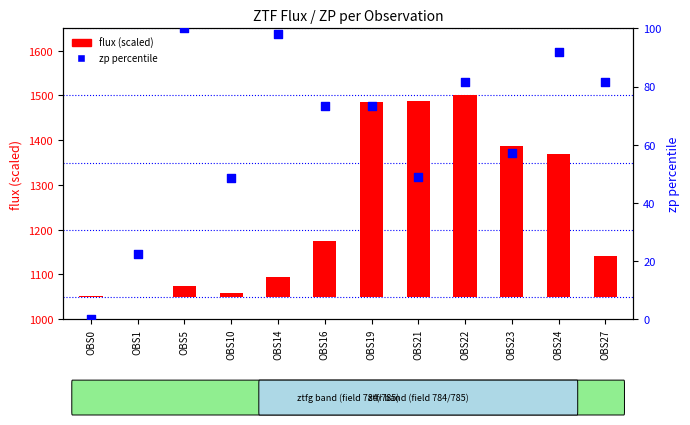

Which series has the largest Y range (max minus min)?

flux (scaled)